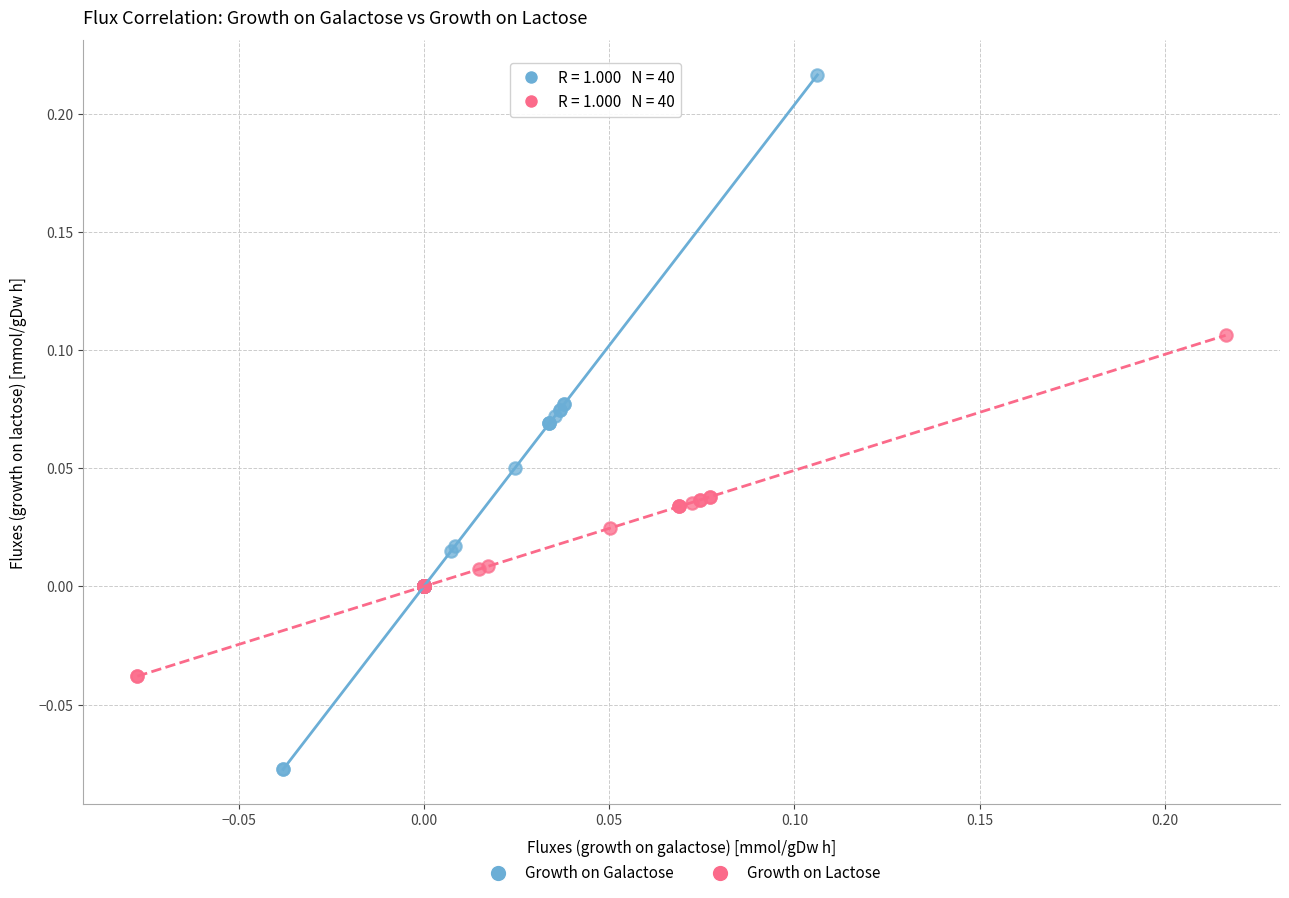

What are all the series names shown in the legend?

Growth on Galactose, Growth on Lactose